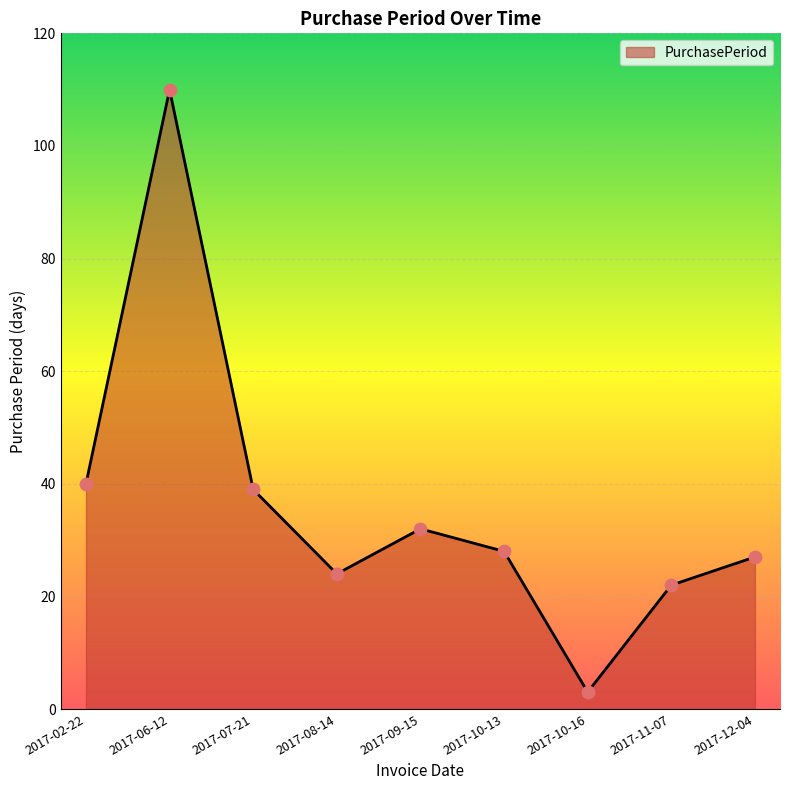

What is the ratio of the value at 2017-02-22 to the value at 2017-12-04?

1.5